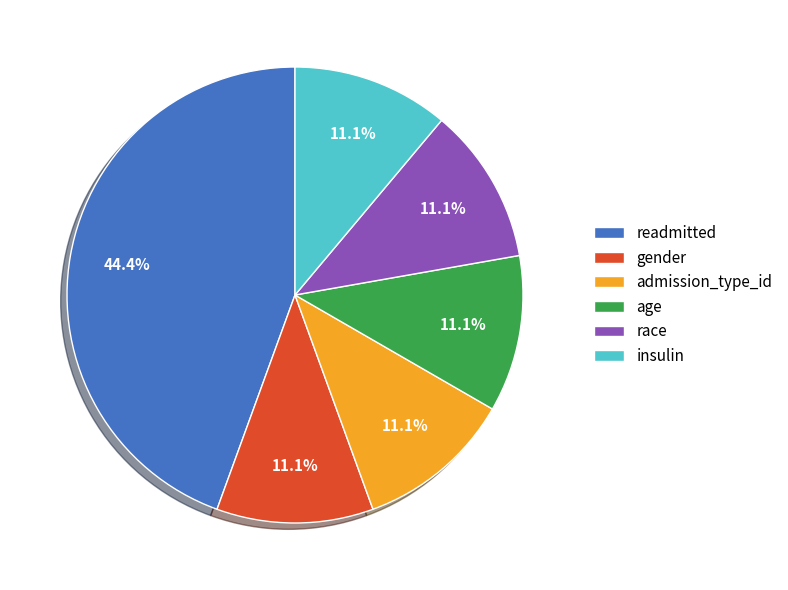

Between readmitted and admission_type_id, which is larger?

readmitted